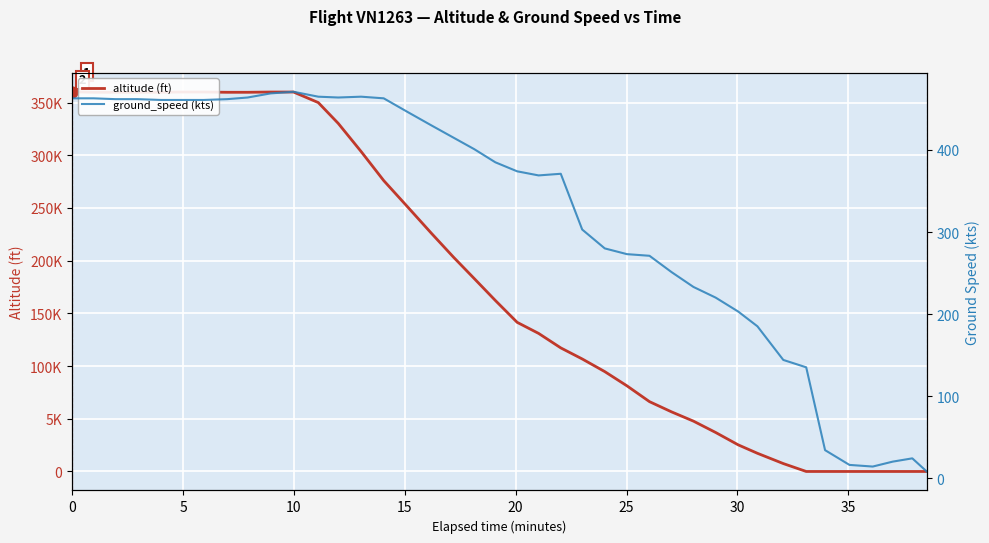

Which series reaches the minimum Y coordinate?

altitude